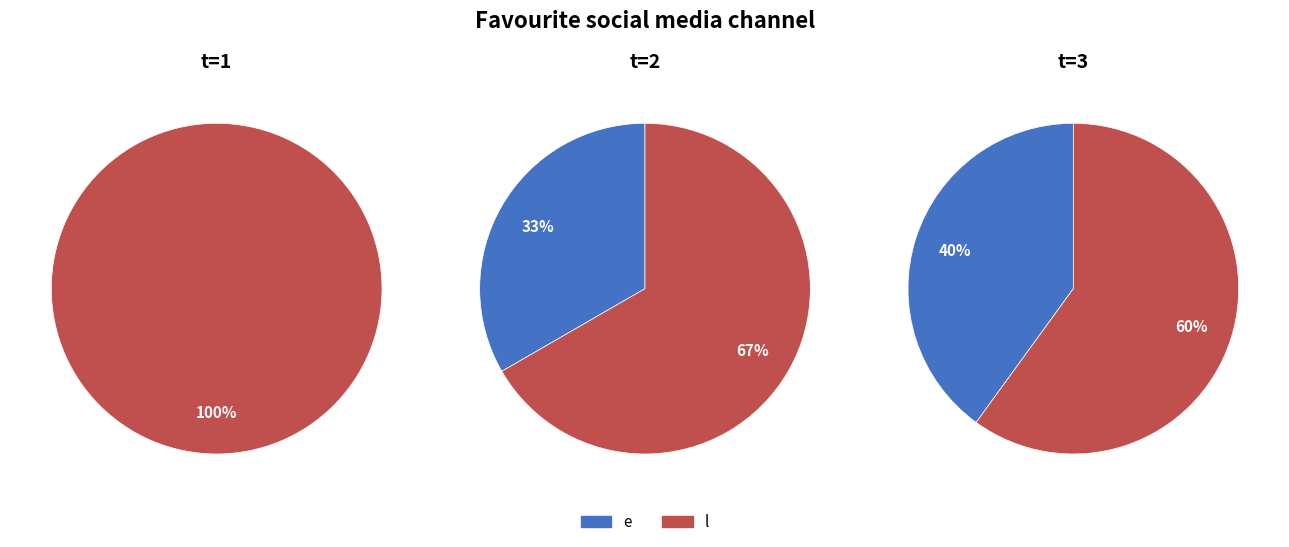

What is the total percentage of 2 and 3?

100.0%